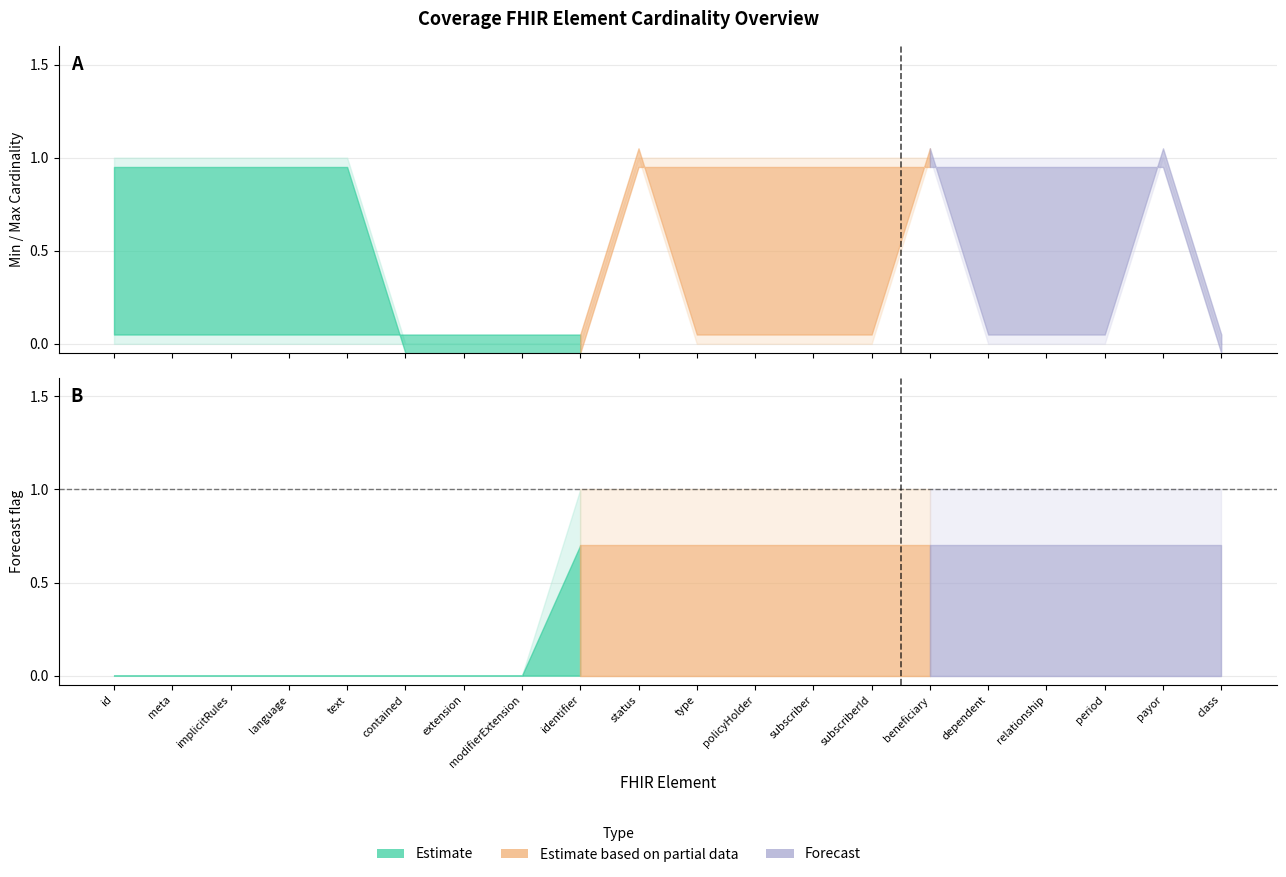

Does the chart display data point markers on the line(s)?

No